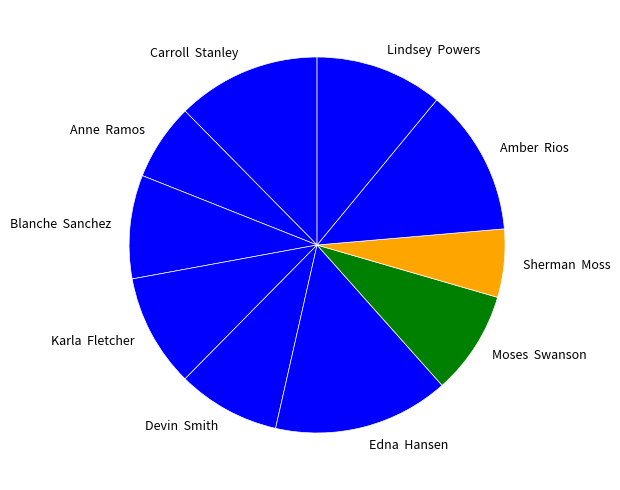

Is the sum of Devin Smith and Anne Ramos greater than half?

No